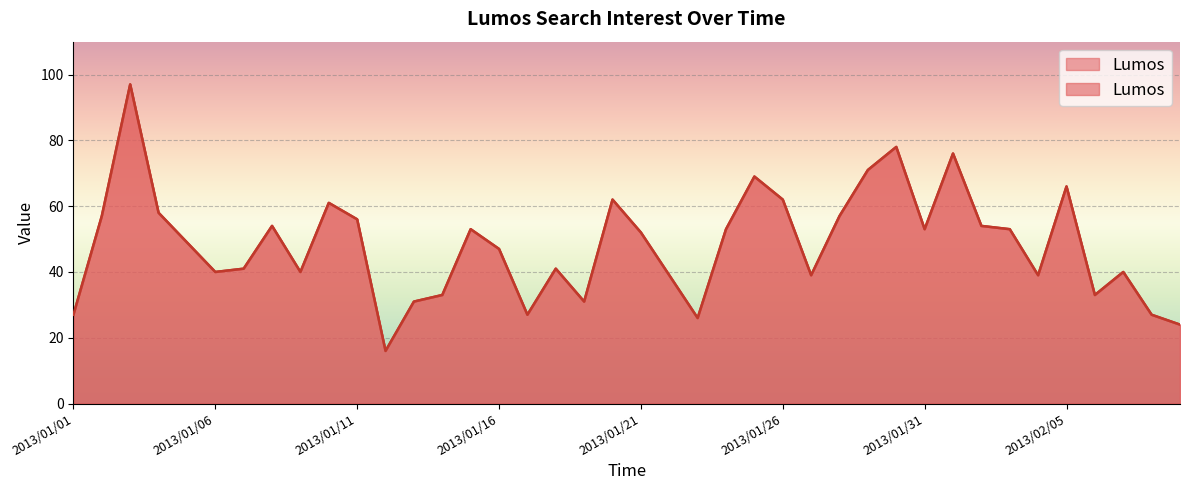

How many interior local valleys (lower than both neighbors) does the data have?

10